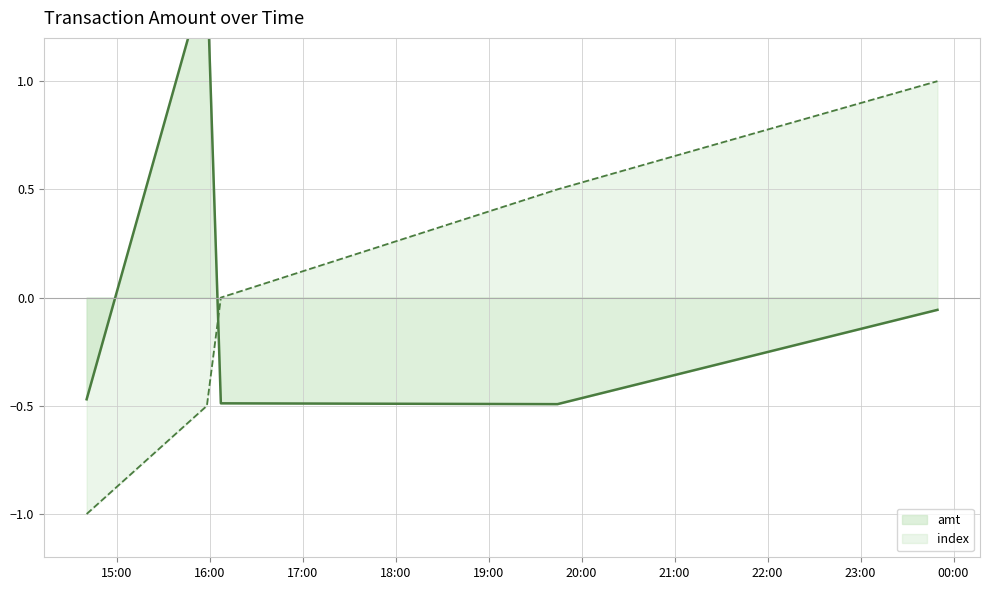

Which series has the largest total across all categories?

index